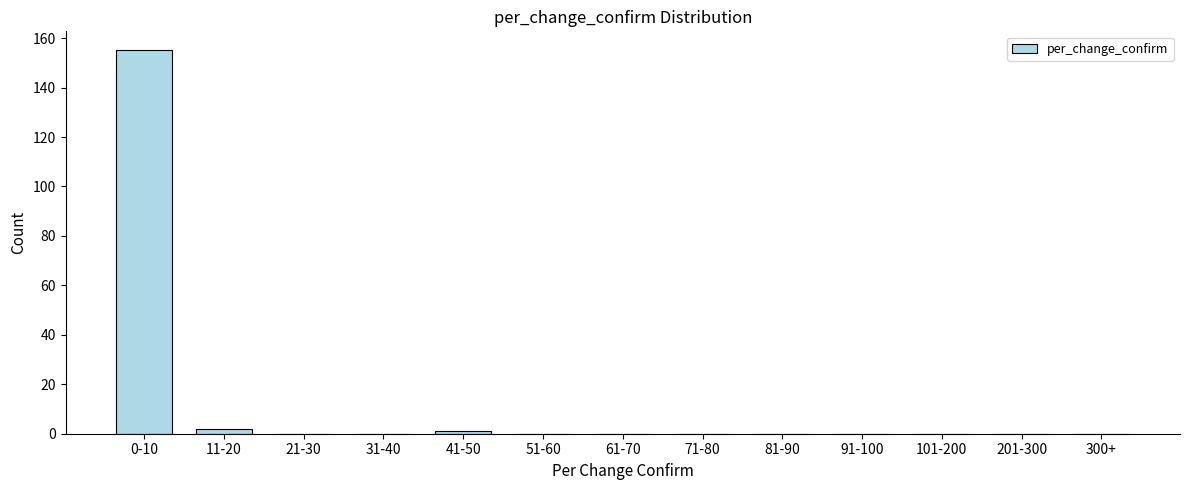

Reading right to left, list all the values displayed in this chart.

300+=0	201-300=0	101-200=0	91-100=0	81-90=0	71-80=0	61-70=0	51-60=0	41-50=1	31-40=0	21-30=0	11-20=2	0-10=155